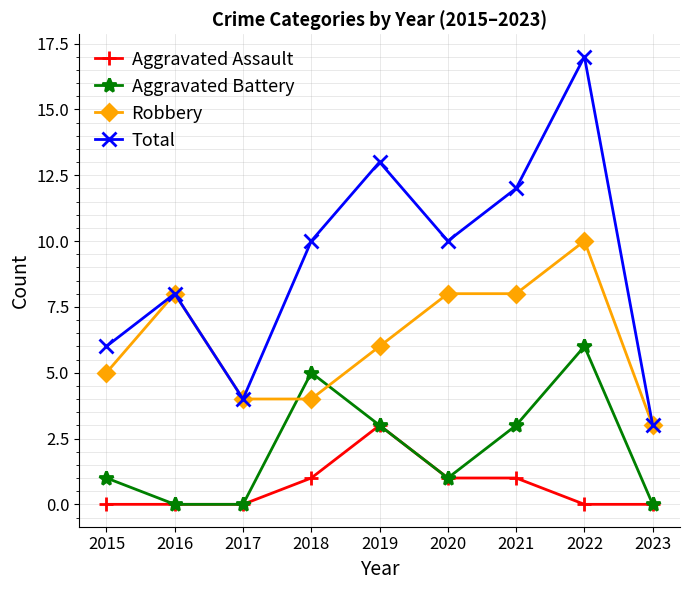

What is the difference between the second highest and second lowest values in the Aggravated Battery series?

5